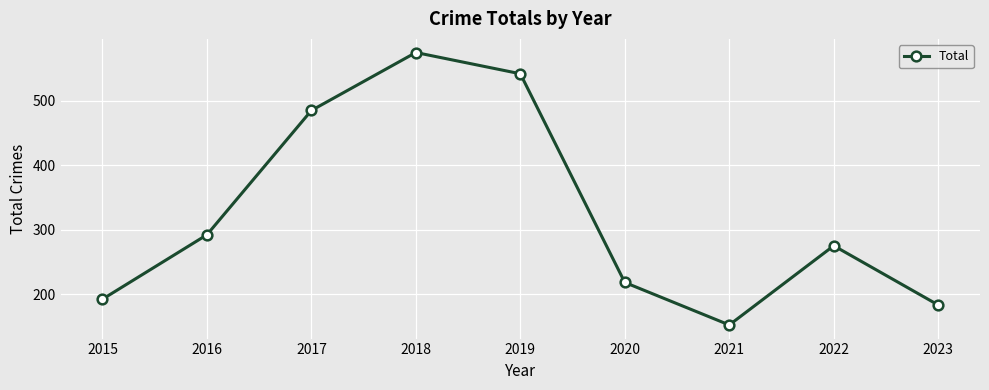

True or false: there are more than 0 points higher than both neighbors.

True